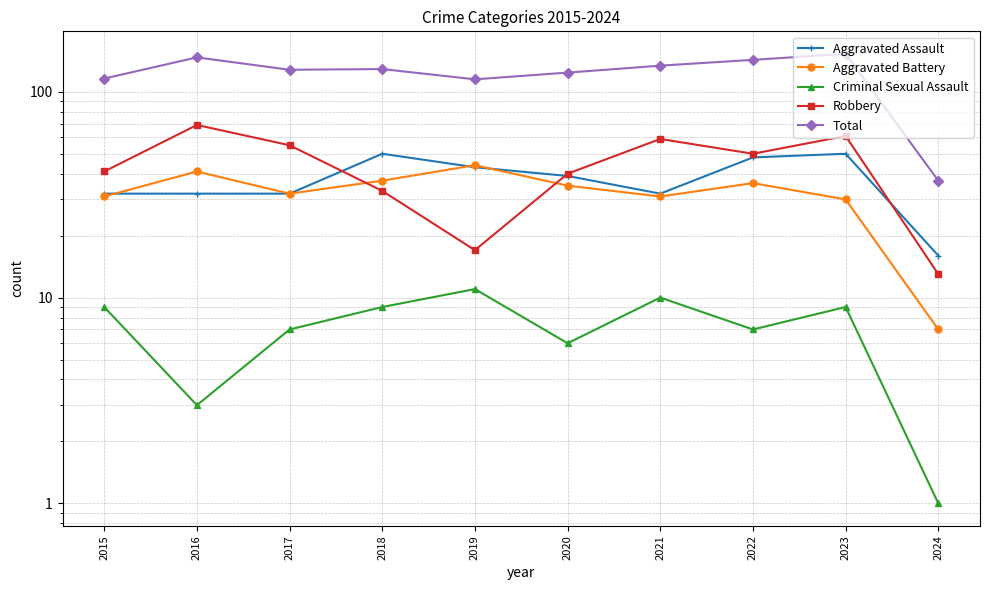

How many data points in Robbery are above 50?

4